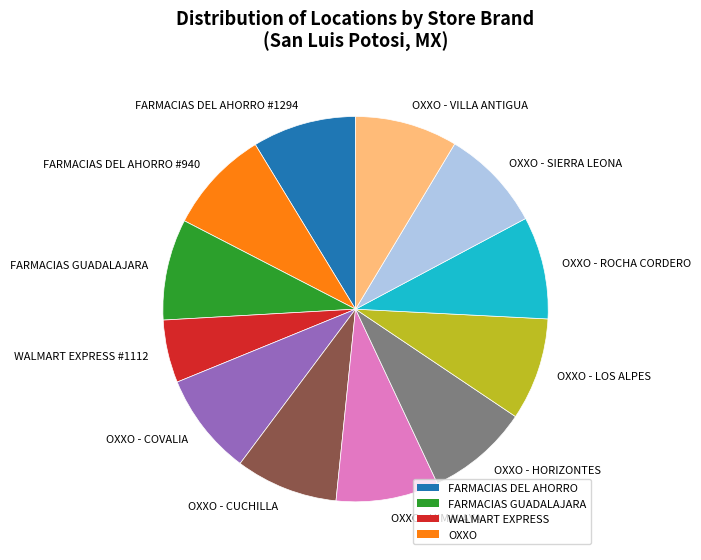

Which has a higher value, WALMART EXPRESS #1112 or OXXO - SIERRA LEONA?

OXXO - SIERRA LEONA